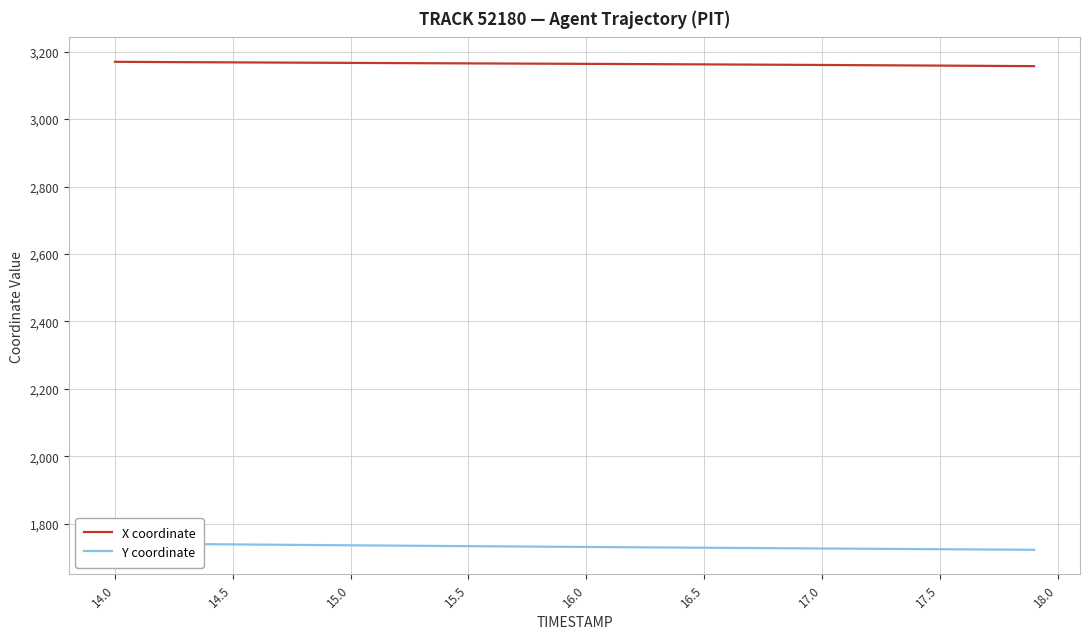

What is the difference between the second highest and second lowest values in the Y coordinate series?

17.7